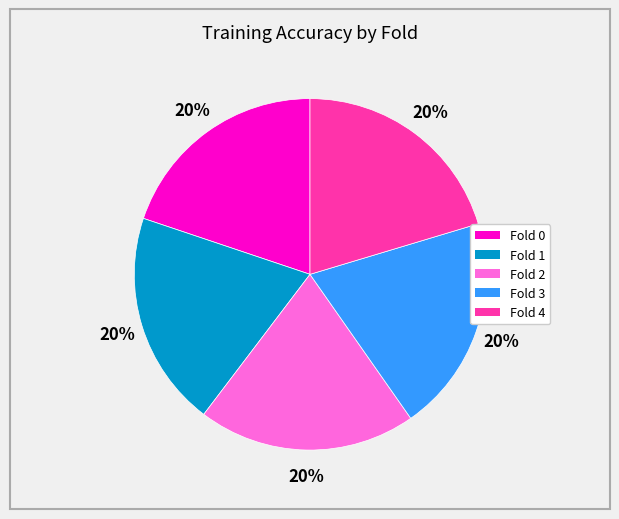

Combined, do Fold 1 and Fold 2 account for over 50%?

No